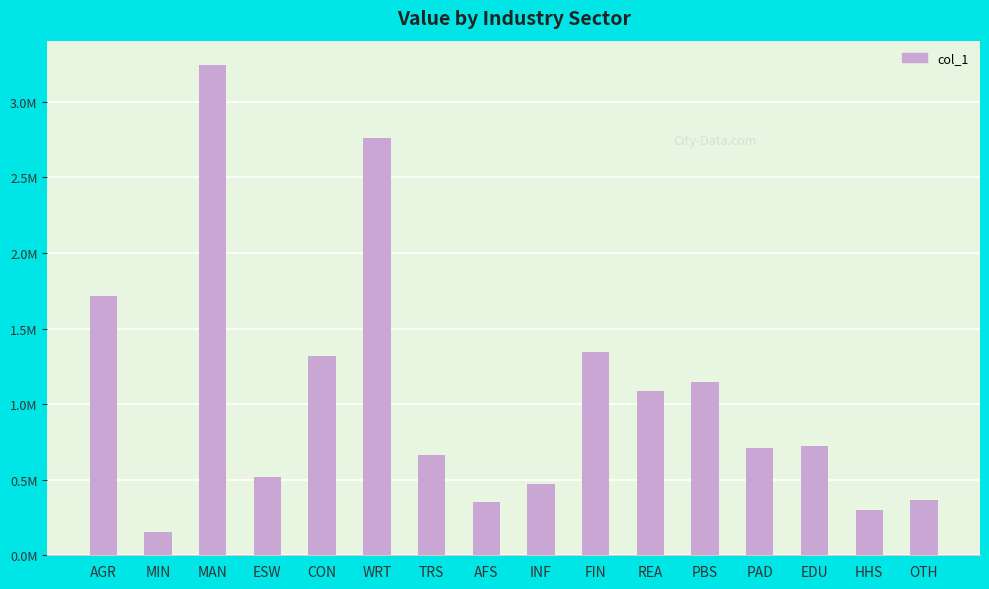

Reading left to right, extract all data points from this chart.

1716192.5	154636.5	3242974.2	519331.2	1321086.4	2762815.5	666749.1	352280.3	472989.8	1344792.7	1086830.6	1143813.0	712160.1	722157.3	298161.0	363864.0